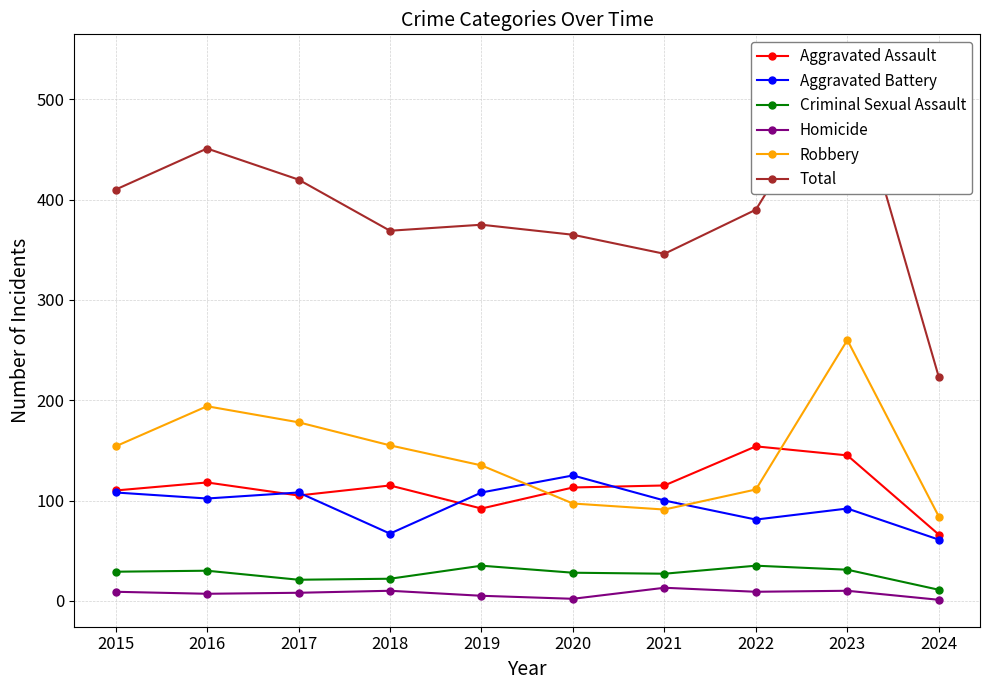

List the labels in order of Total value, smallest first.

2024, 2021, 2020, 2018, 2019, 2022, 2015, 2017, 2016, 2023